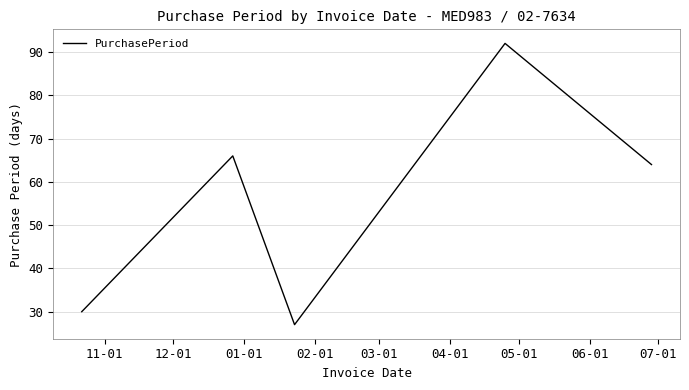

How many interior local valleys (lower than both neighbors) does the data have?

1